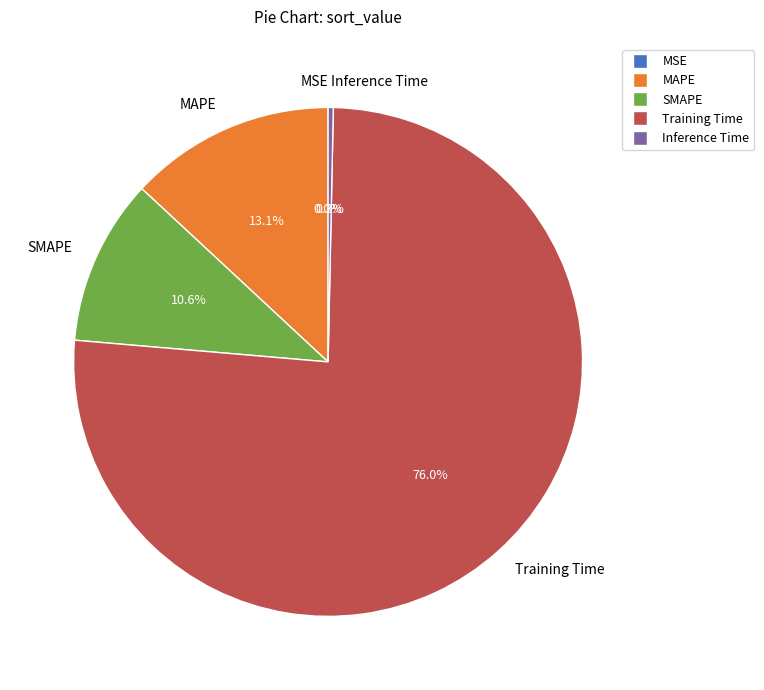

Between Training Time and Inference Time, which is larger?

Training Time